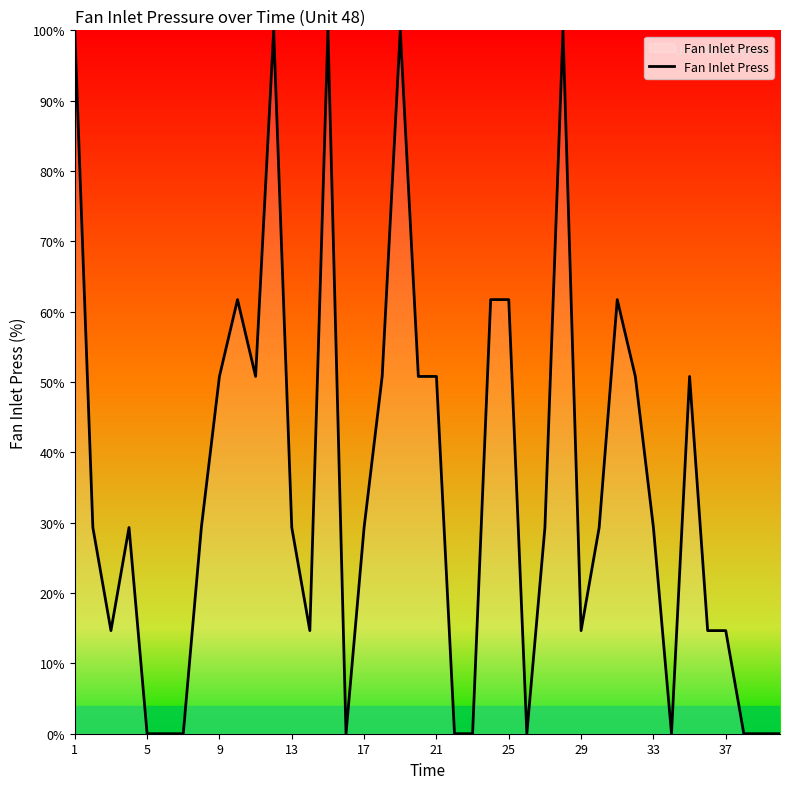

What is the greatest value displayed?

100.0